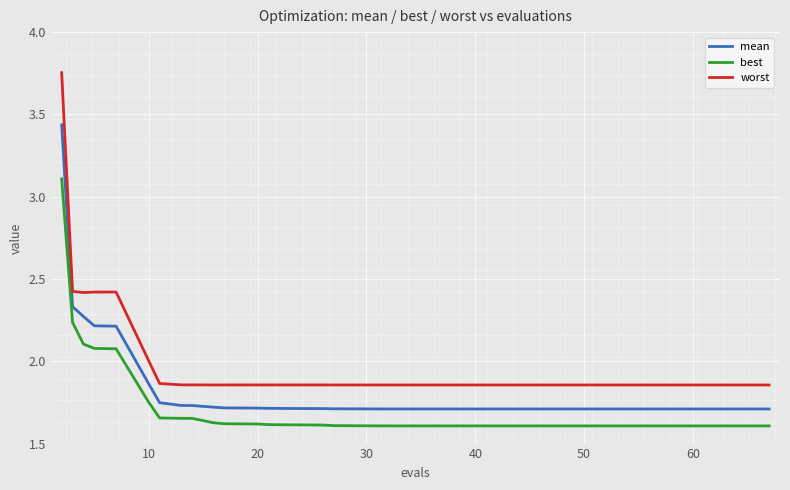

Is this an area chart (filled region under the line)?

No